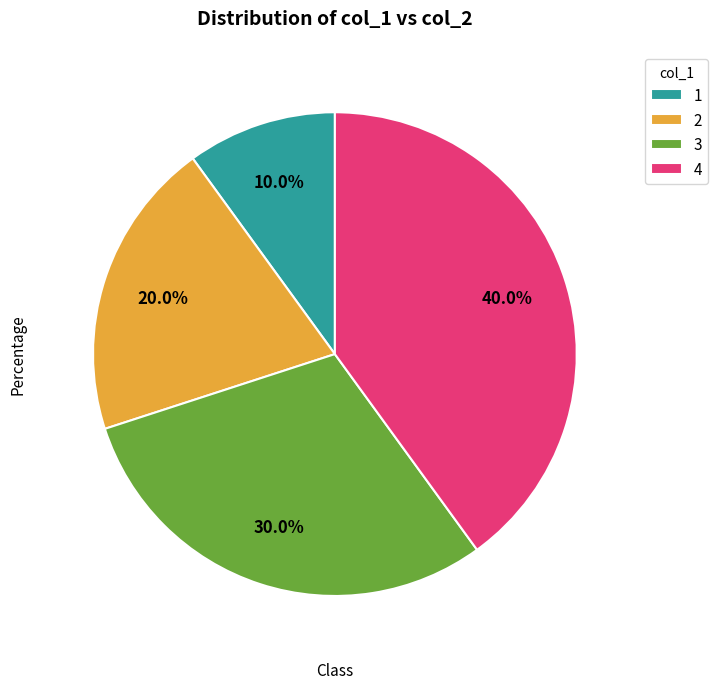

What is the ratio of the value at 3 to the value at 1?

3.0